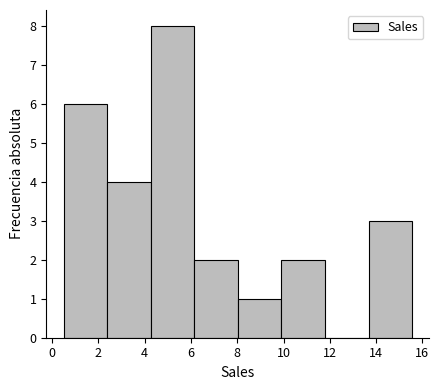

Which range on the x-axis has the tallest bar?

4.2 to 6.2